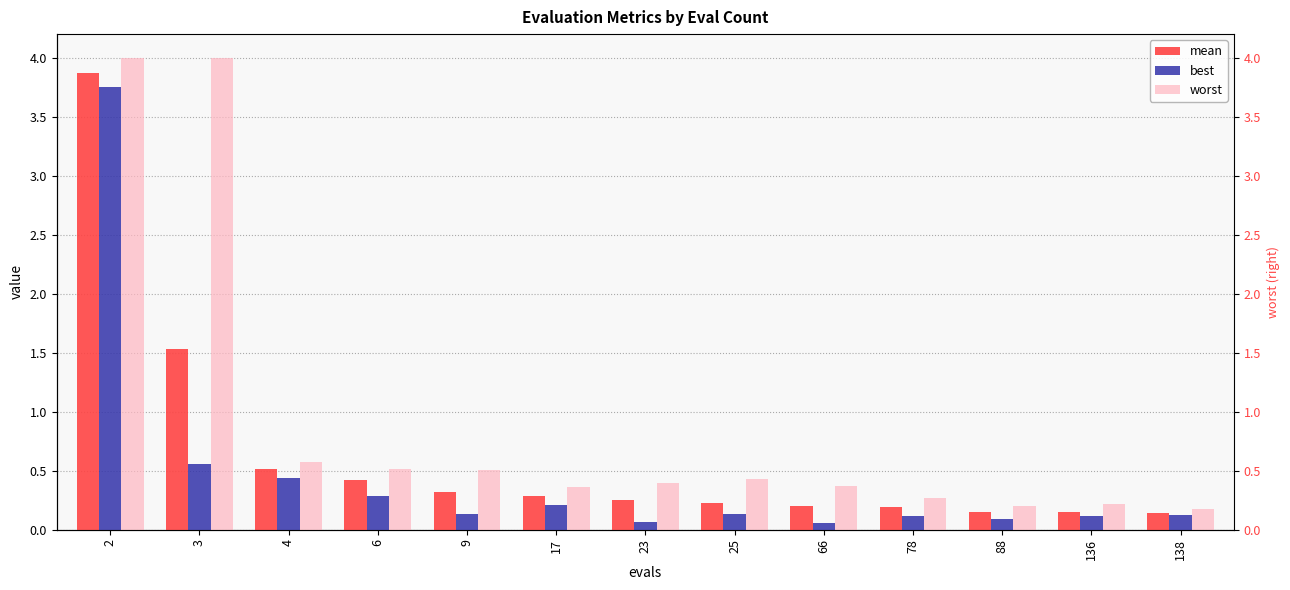

Reading left to right, transcribe all the data shown in this chart.

mean: 2=3.9	3=1.5	4=0.5	6=0.4	9=0.3	17=0.3	23=0.3	25=0.2	66=0.2	78=0.2	88=0.2	136=0.2	138=0.1
best: 2=3.7	3=0.6	4=0.4	6=0.3	9=0.1	17=0.2	23=0.1	25=0.1	66=0.1	78=0.1	88=0.1	136=0.1	138=0.1
worst: 2=4.0	3=4.0	4=0.6	6=0.5	9=0.5	17=0.4	23=0.4	25=0.4	66=0.4	78=0.3	88=0.2	136=0.2	138=0.2